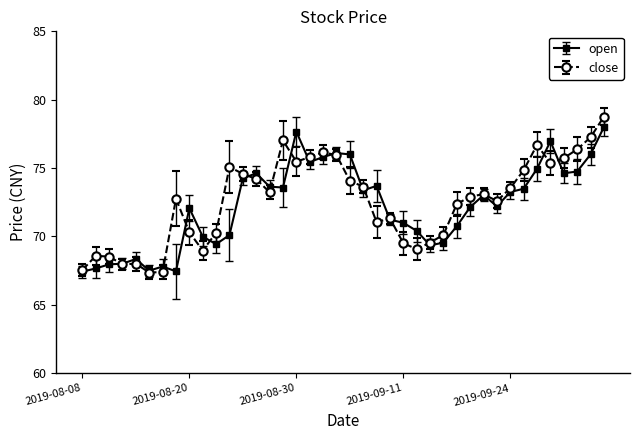

How many lines are shown in the chart?

2